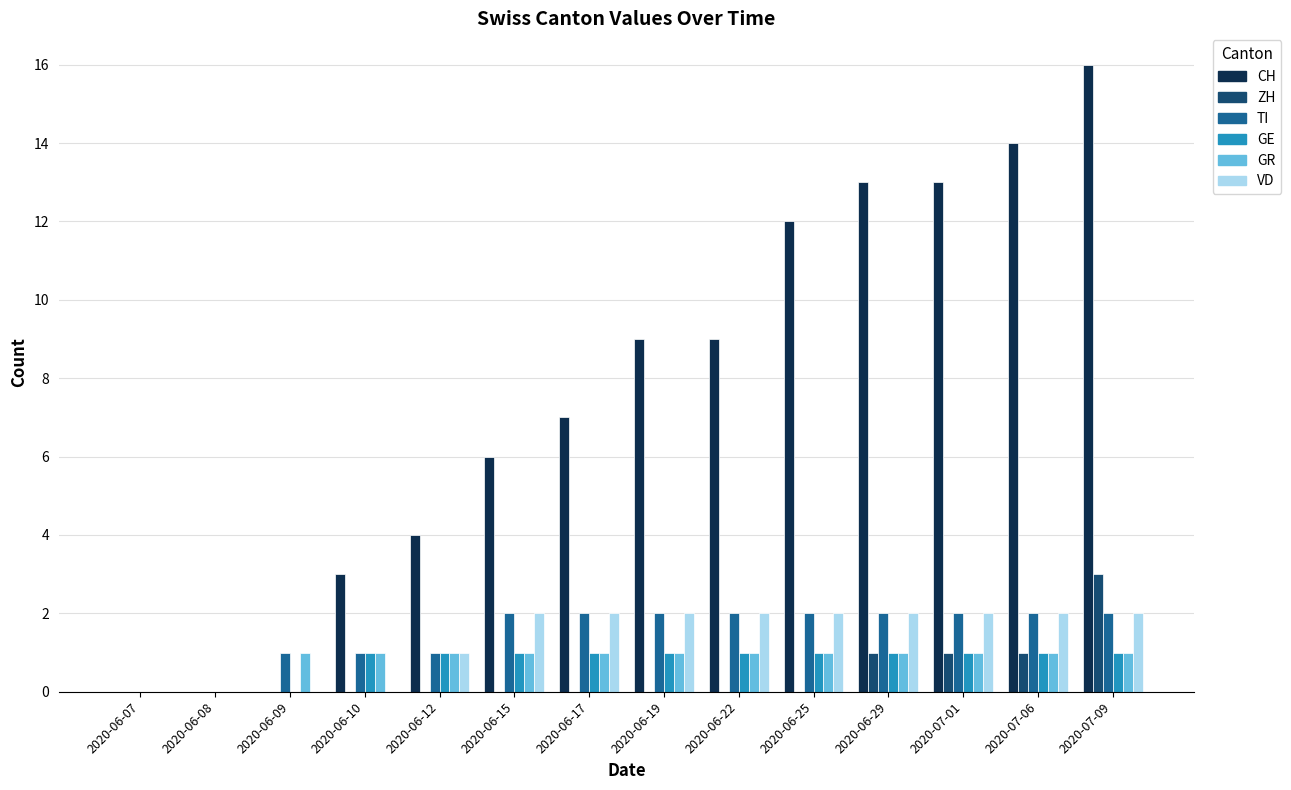

Does the chart contain stacked bars?

No